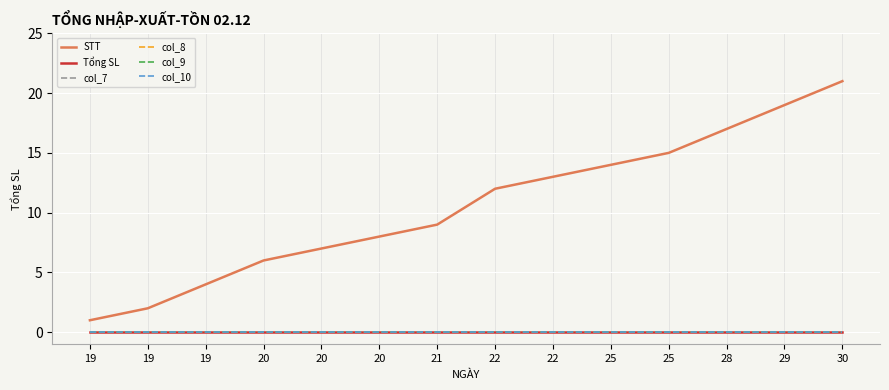

True or false: STT has more than 1 points higher than both neighbors.

False